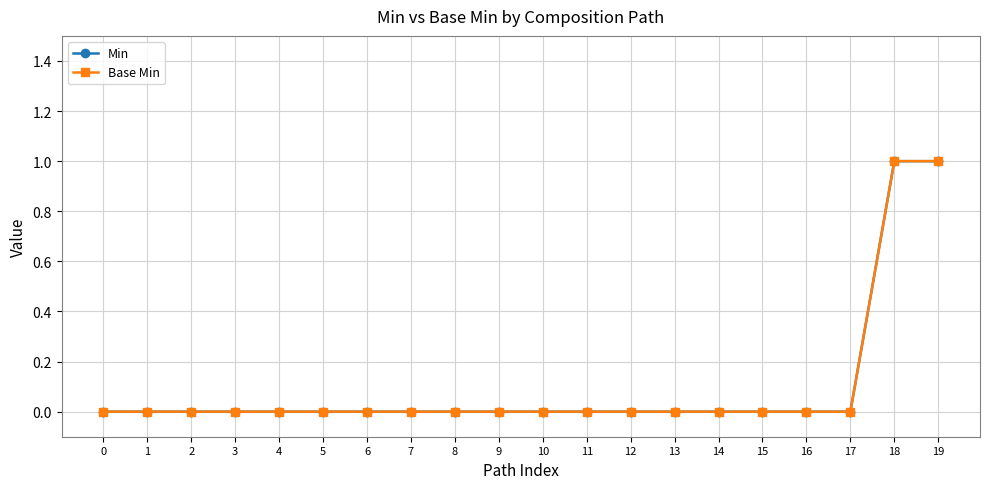

Reading right to left, what are all the values shown in this chart?

Min: 1	1	0	0	0	0	0	0	0	0	0	0	0	0	0	0	0	0	0	0
Base Min: 1	1	0	0	0	0	0	0	0	0	0	0	0	0	0	0	0	0	0	0